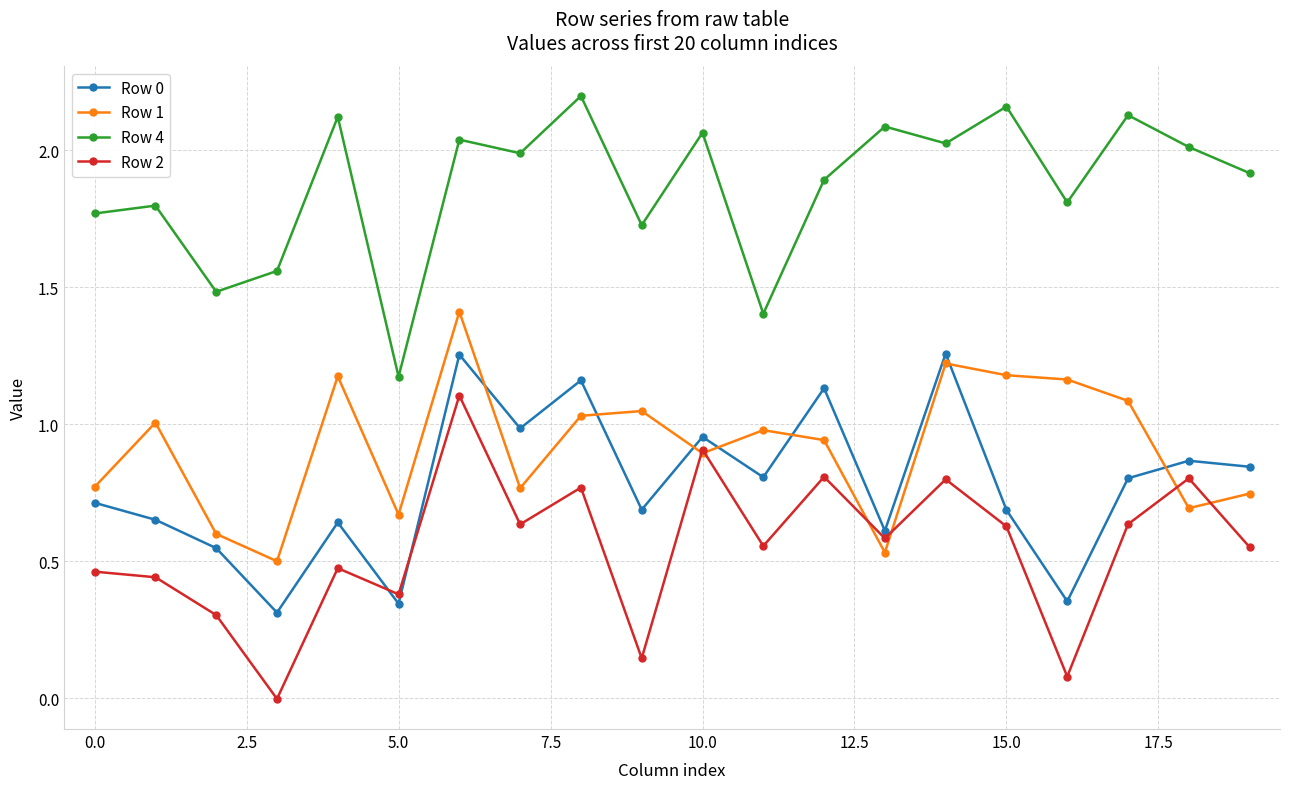

True or false: Row 1 and Row 4 cross at least once.

False